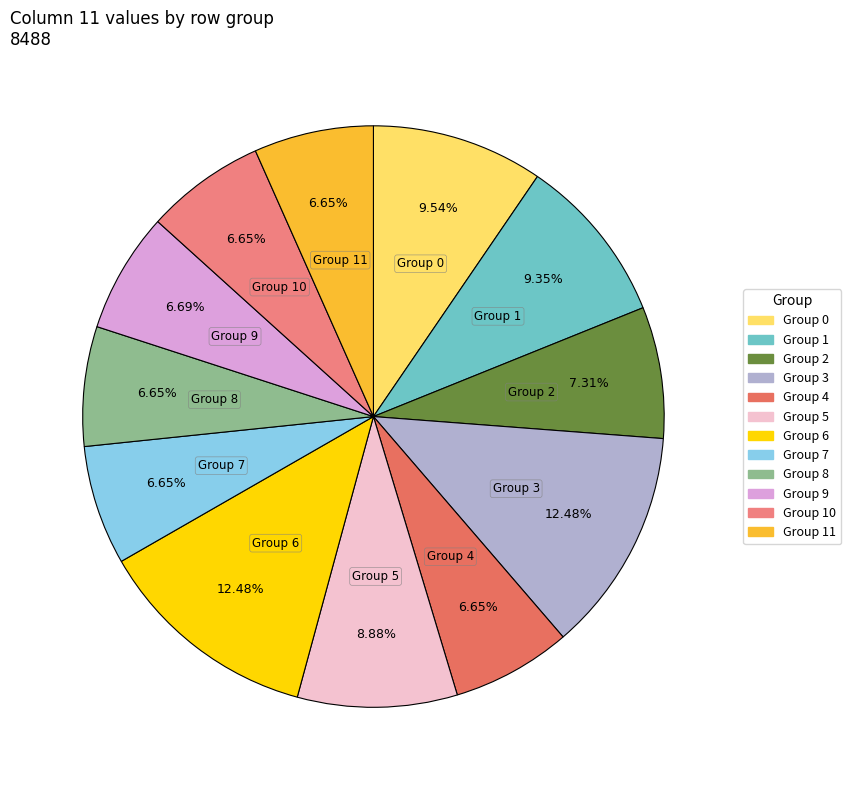

Is there any slice that represents more than half of the pie?

No